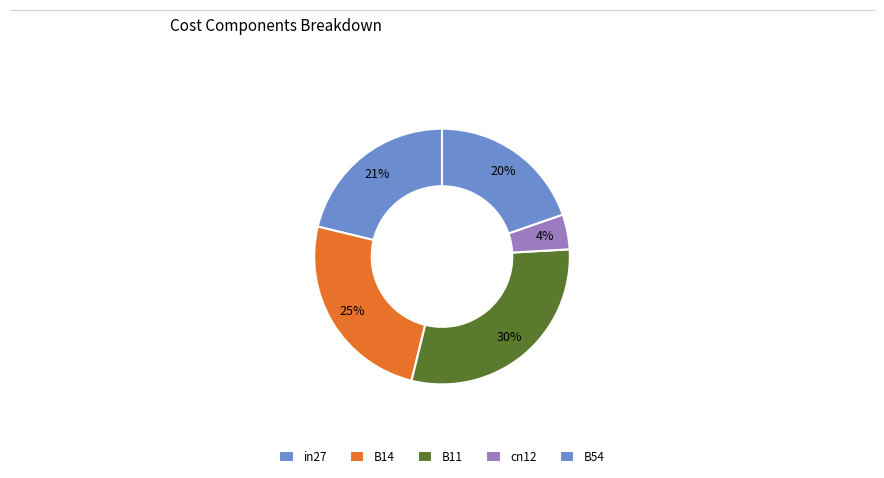

How many segments does this pie chart have?

5